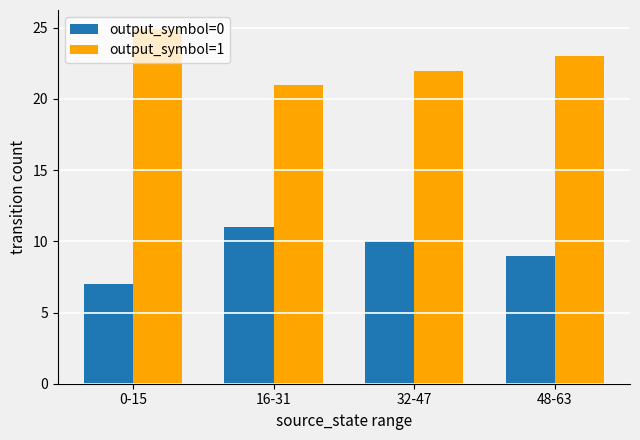

Is the value of output_symbol=1 at 16-31 greater than the value of output_symbol=0 at 48-63?

Yes